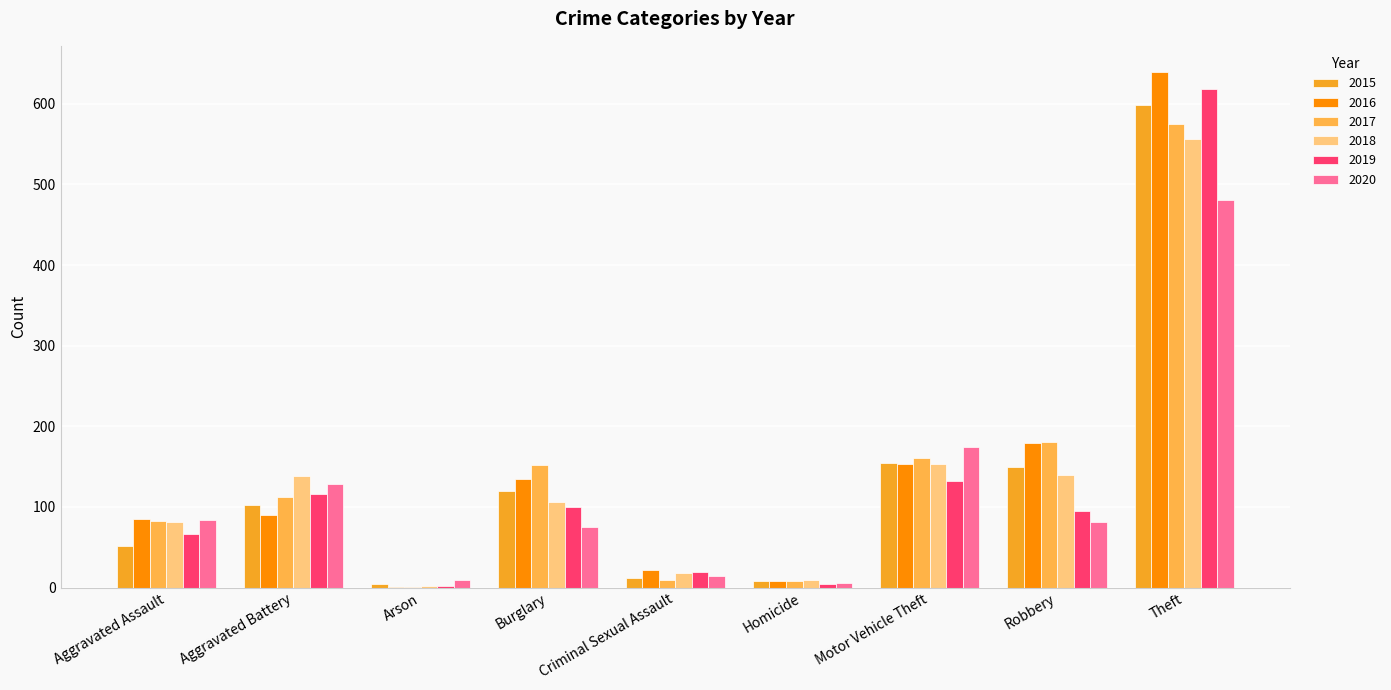

What is the value of the 2018 bar at the 9th from the left?

556